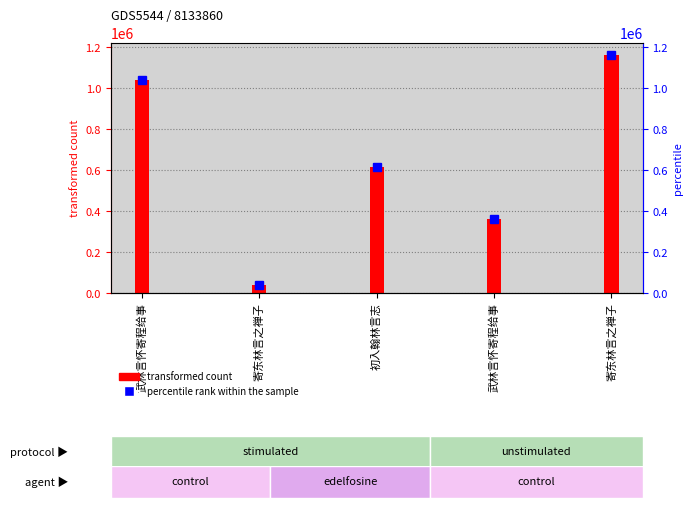

Which category has the lowest value across all series?

寄东林言之禅子